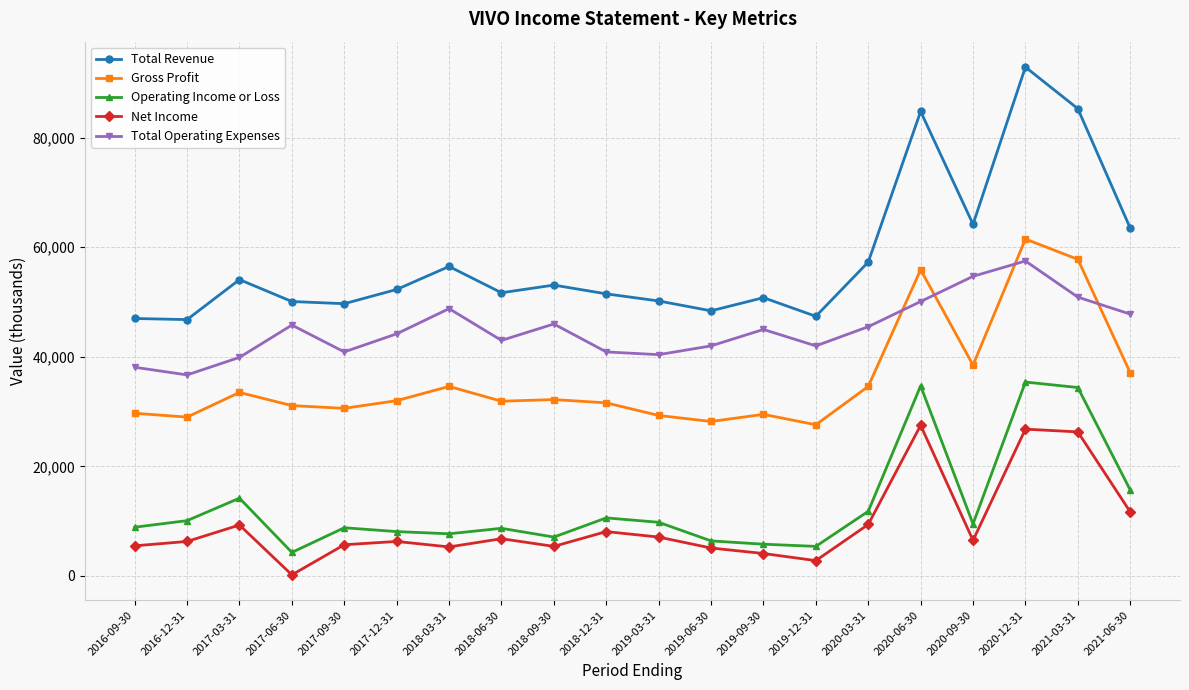

In Total Revenue, how many points are higher than both neighbors (excluding endpoints)?

6